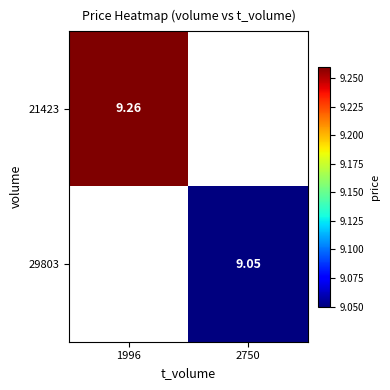

How many values in 29803 are above zero?

1